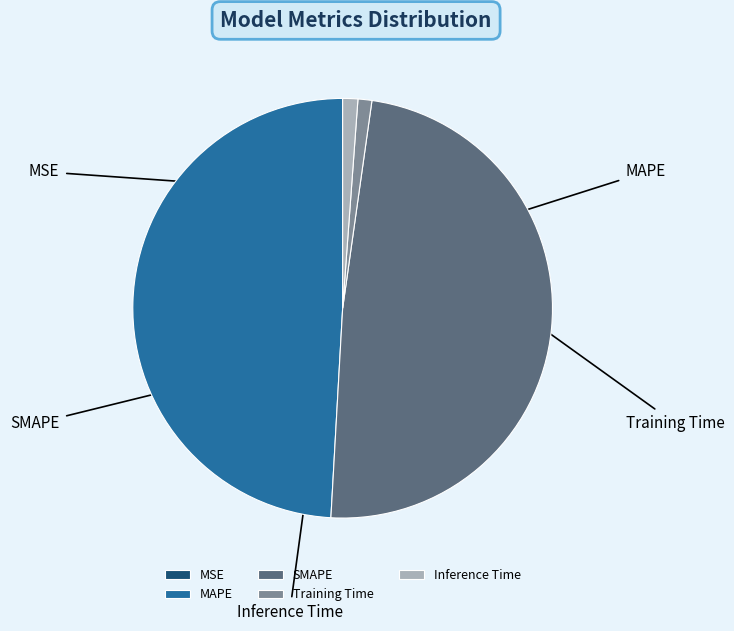

To the nearest percent, what is the average slice percentage?

20%